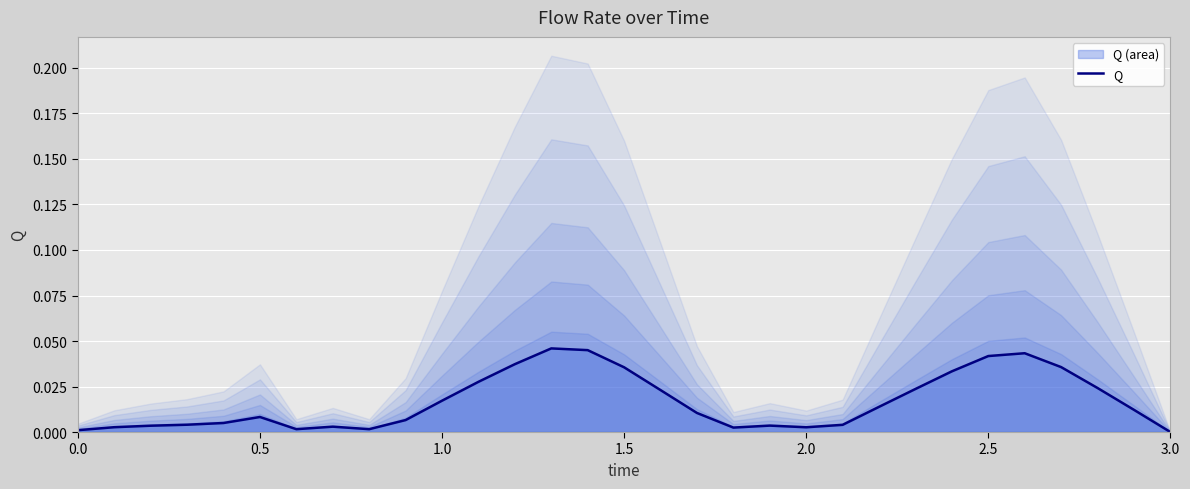

Is it true that Q equals 0.0 at 3.0?

True